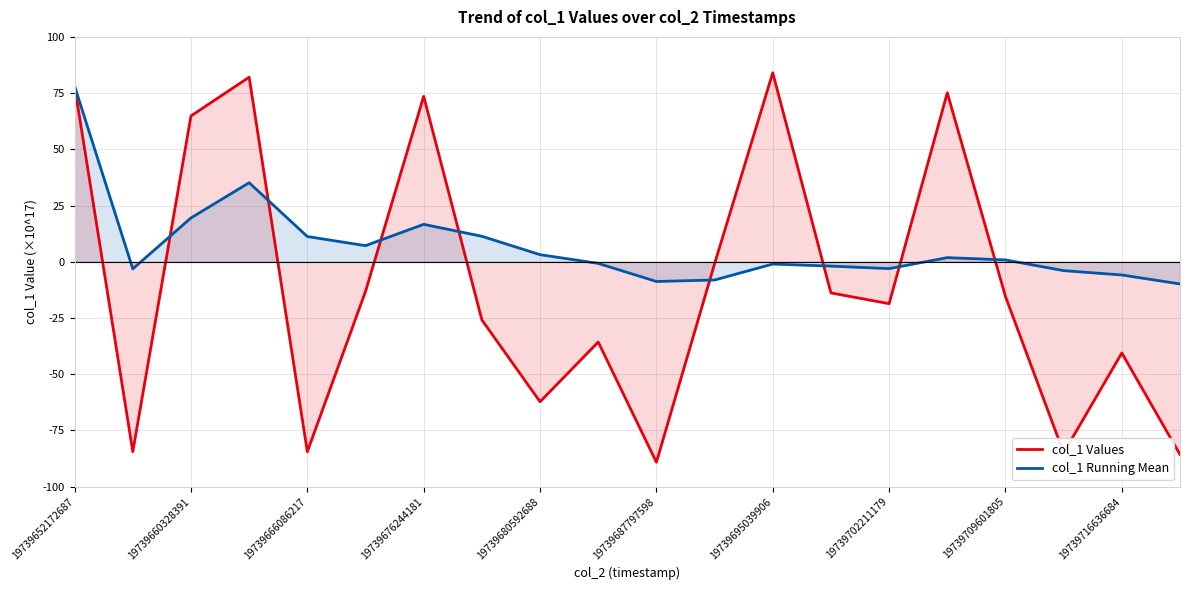

At which category is the sum across all series the highest?

19739652172687